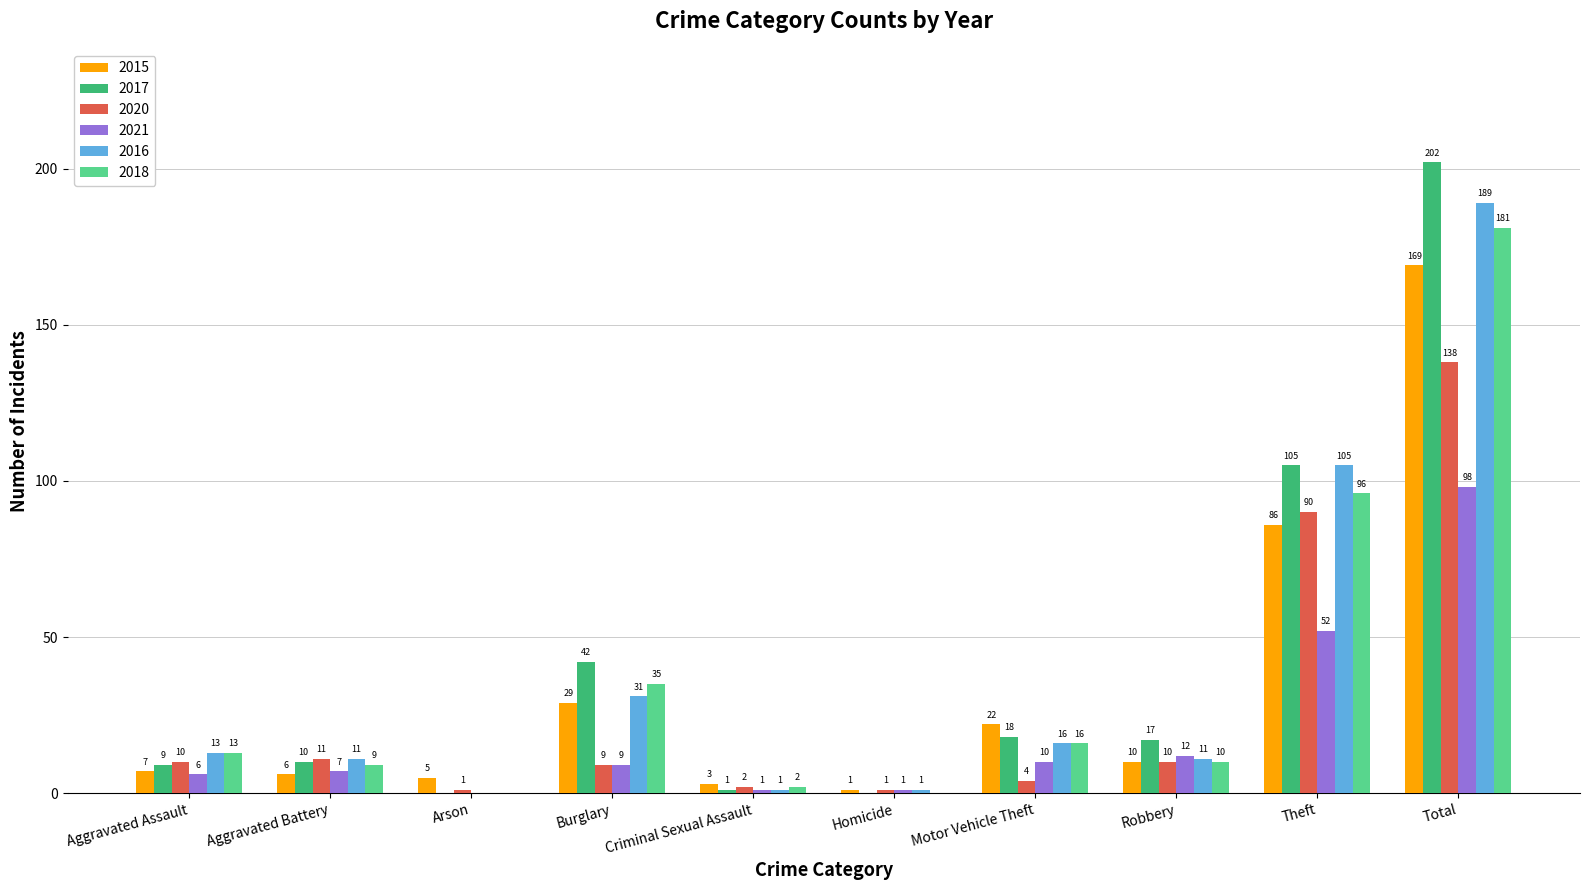

True or false: 2018 has a value of -100 at Homicide.

False